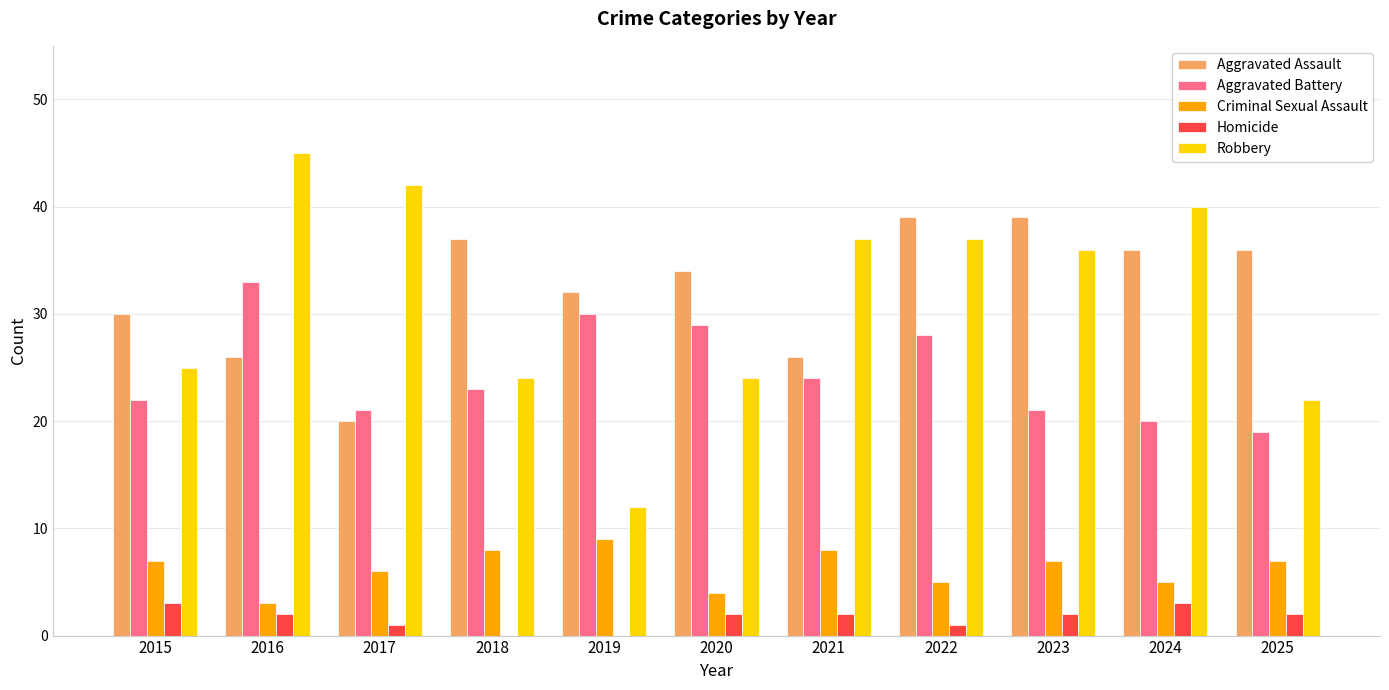

What is the sum of the Aggravated Assault values at 2016 and 2021?

52